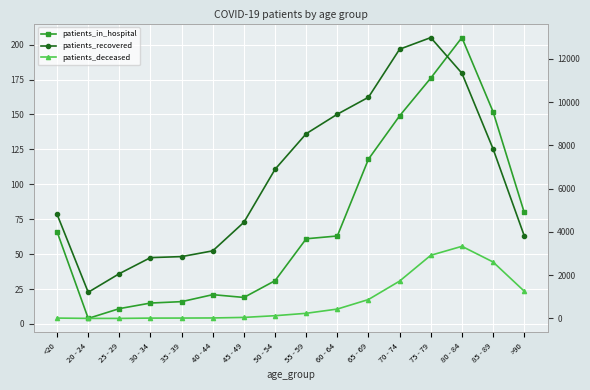

At which category does patients_deceased reach its first local peak?

80 - 84